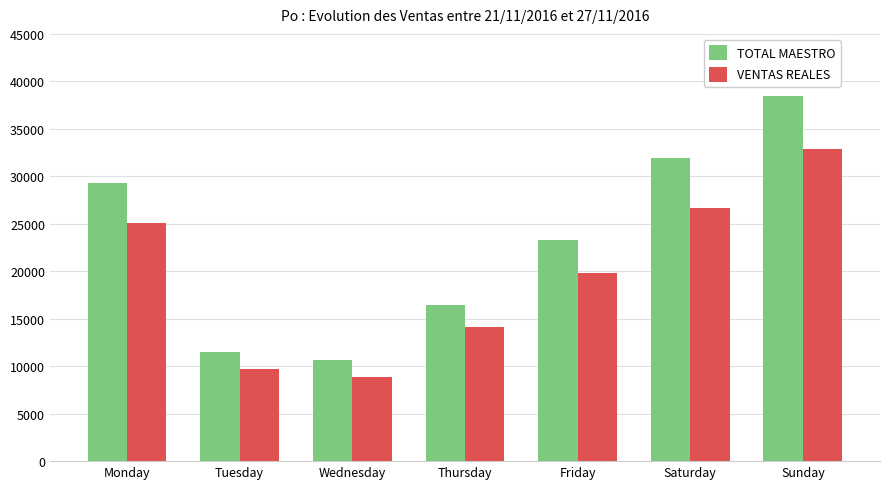

Between Tuesday and Saturday, which series saw the biggest shift?

TOTAL MAESTRO